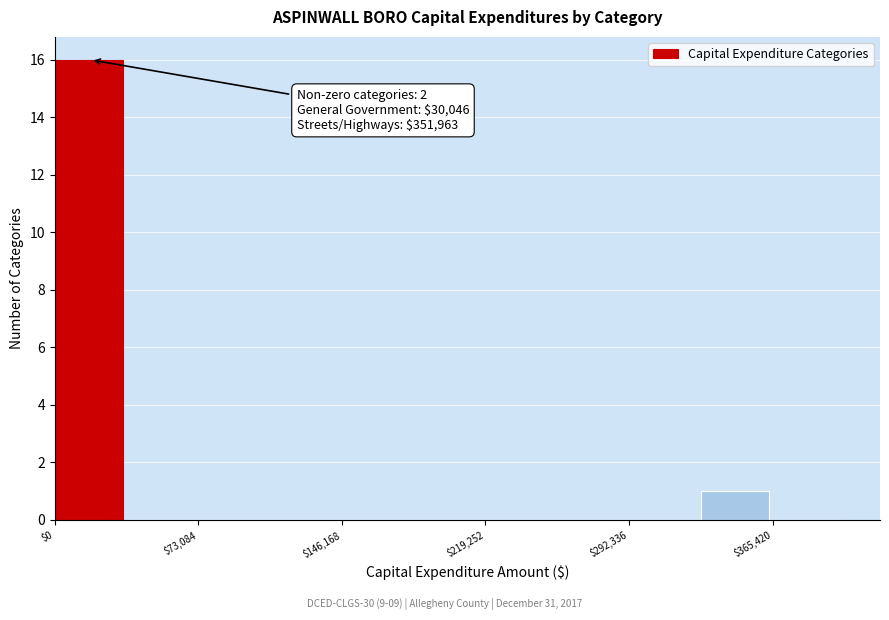

Read against the x-axis, roughly where is the centre of the tallest bar?

20000